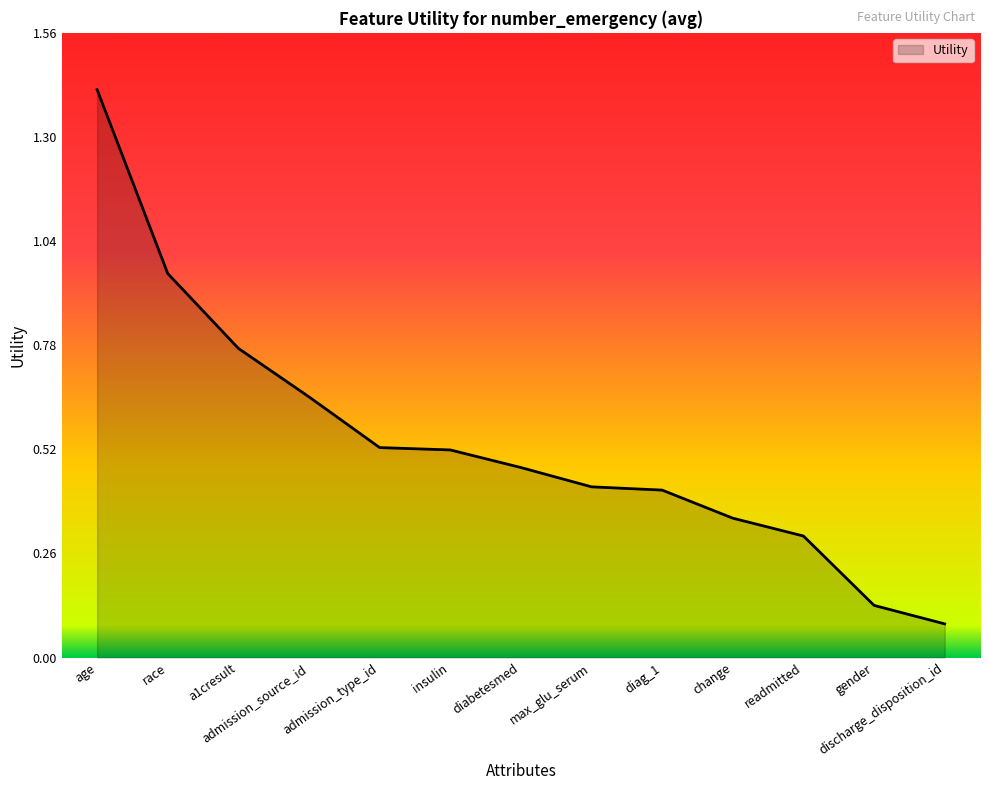

The value at admission_source_id is 0.4. True or false?

False